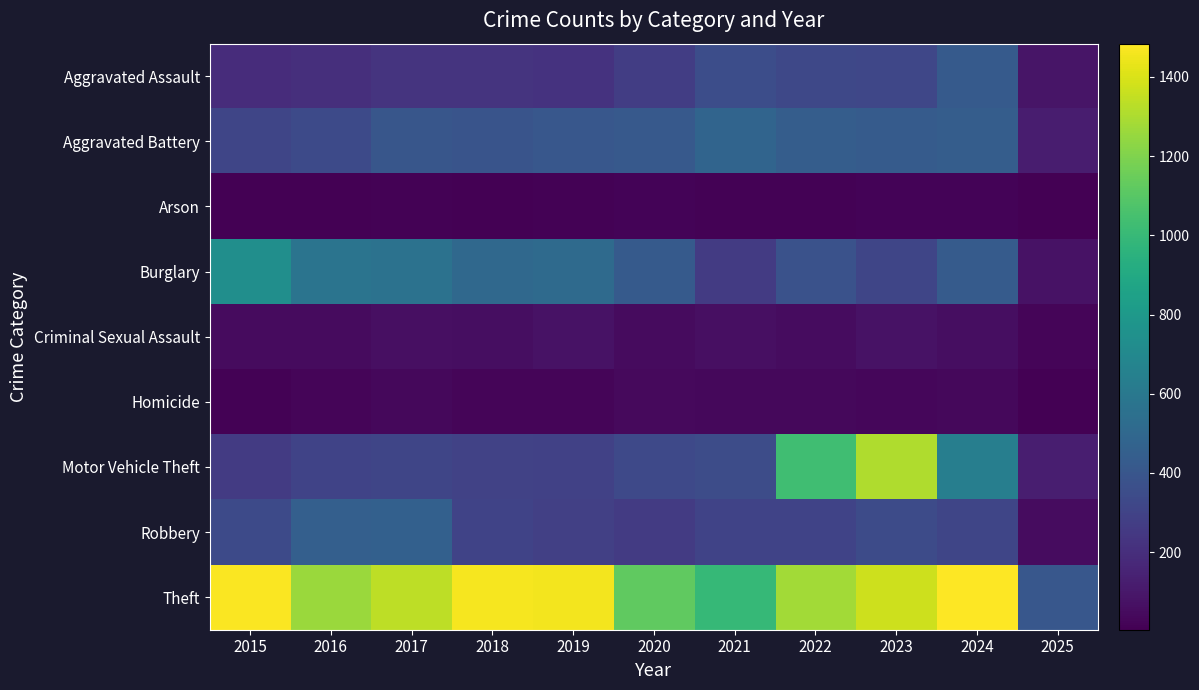

What is the spread (max minus min) of values at 2024?

1464